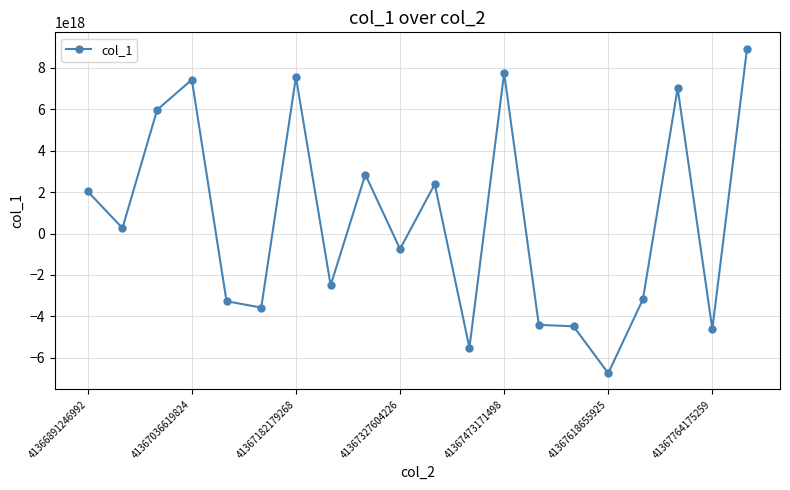

True or false: there are more than 1 points higher than both neighbors.

True